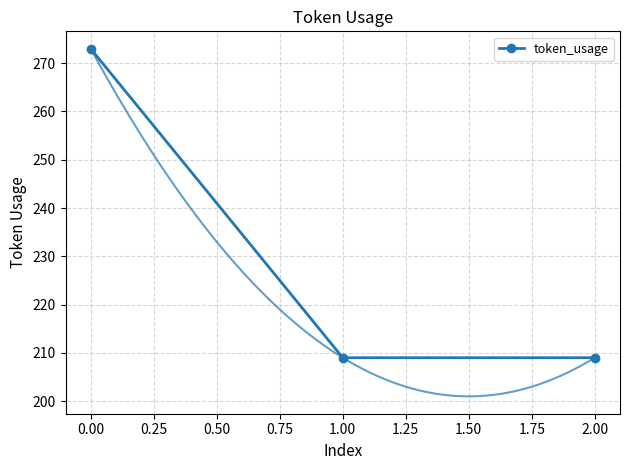

How many values exceed 209?

1